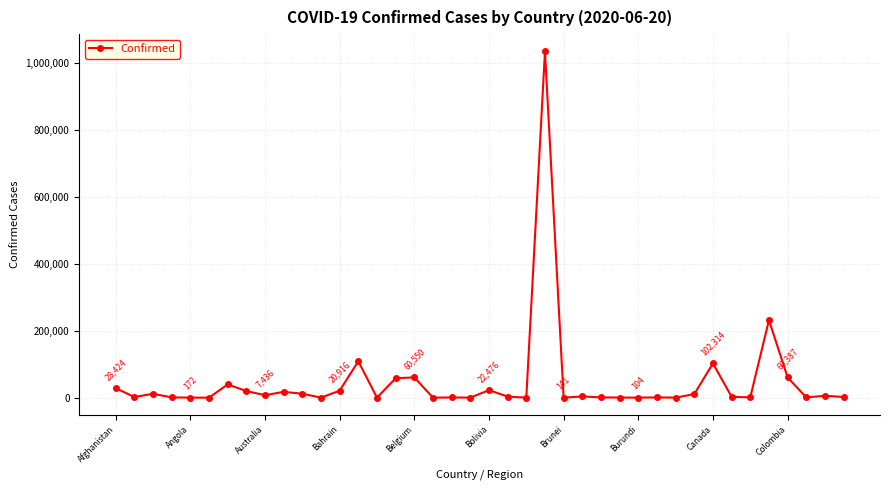

True or false: there are more than 1 points higher than both neighbors.

True